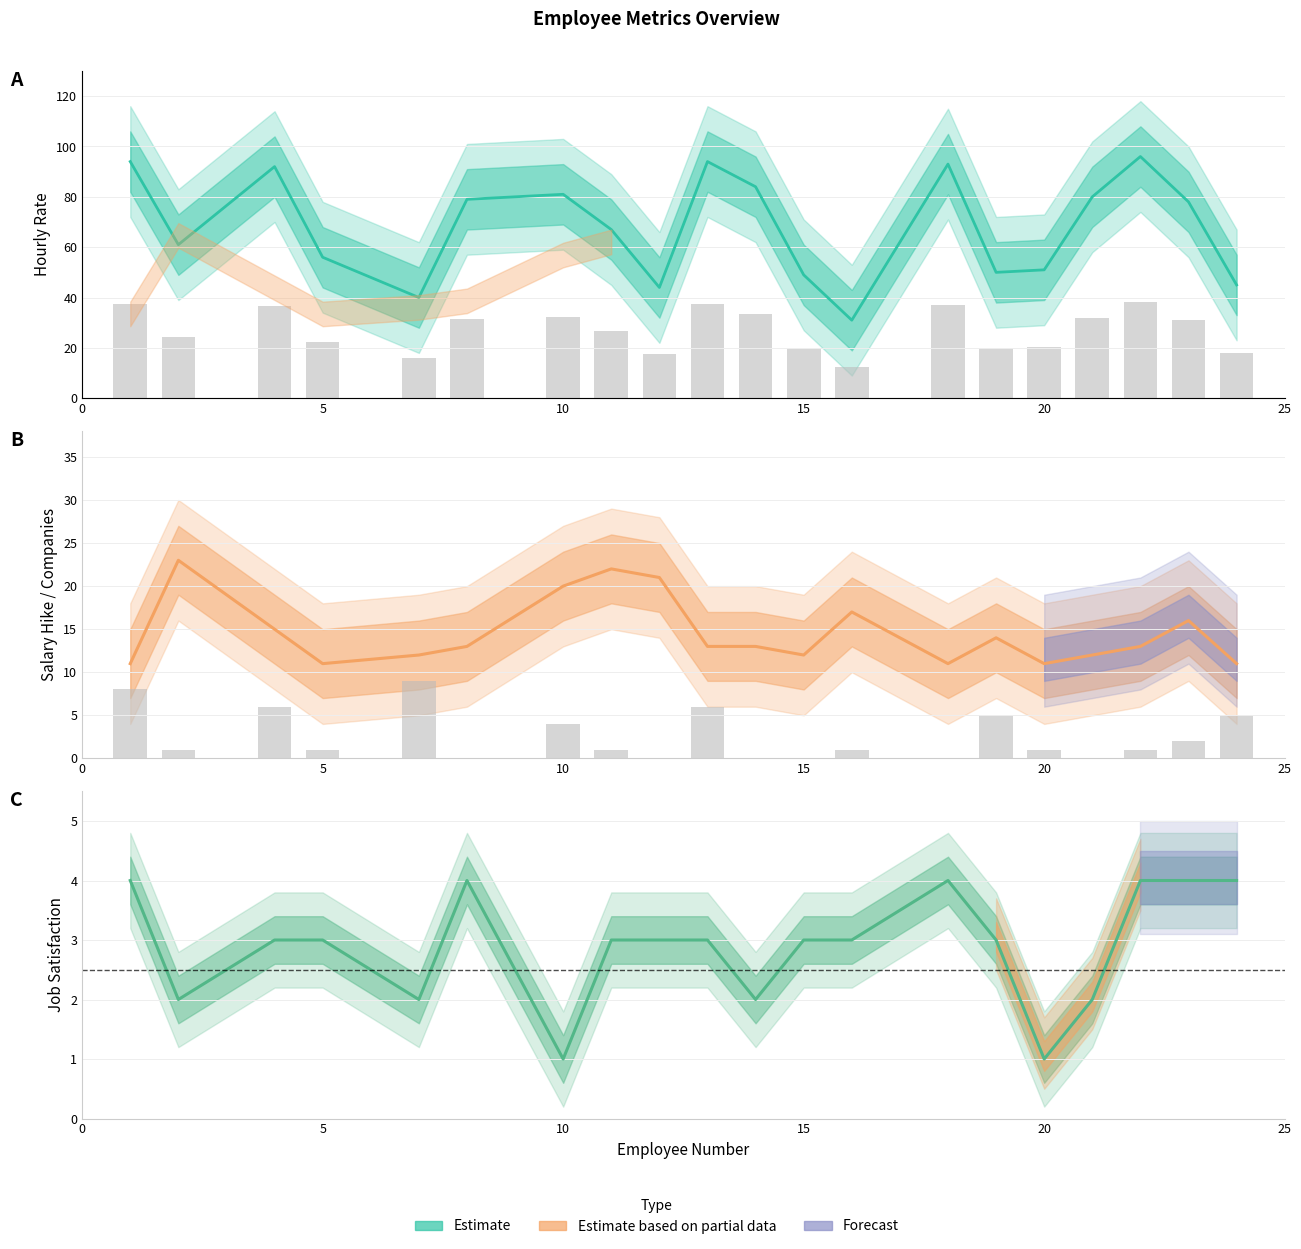

Reading left to right, list all the values displayed in this chart.

HourlyRate: 94	61	92	56	40	79	81	67	44	94	84	49	31	93	50	51	80	96	78	45
PercentSalaryHike: 11	23	15	11	12	13	20	22	21	13	13	12	17	11	14	11	12	13	16	11
NumCompaniesWorked: 8	1	6	1	9	0	4	1	0	6	0	0	1	0	5	1	0	1	2	5
JobSatisfaction: 4	2	3	3	2	4	1	3	3	3	2	3	3	4	3	1	2	4	4	4